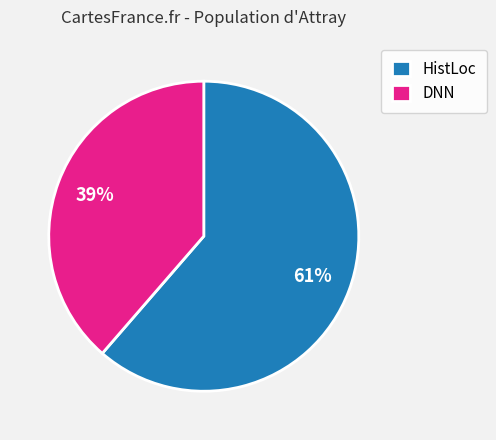

Approximately how many times larger is the value at HistLoc compared to DNN?

1.6